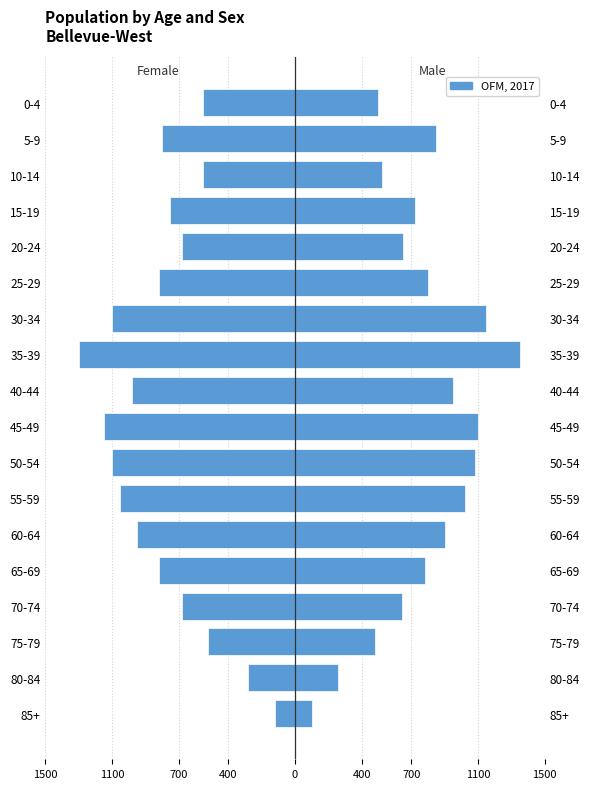

Reading left to right, transcribe all the data shown in this chart.

Female: -120	-280	-520	-680	-820	-950	-1050	-1100	-1150	-980	-1300	-1100	-820	-680	-750	-550	-800	-550
Male: 100	260	480	640	780	900	1020	1080	1100	950	1350	1150	800	650	720	520	850	500